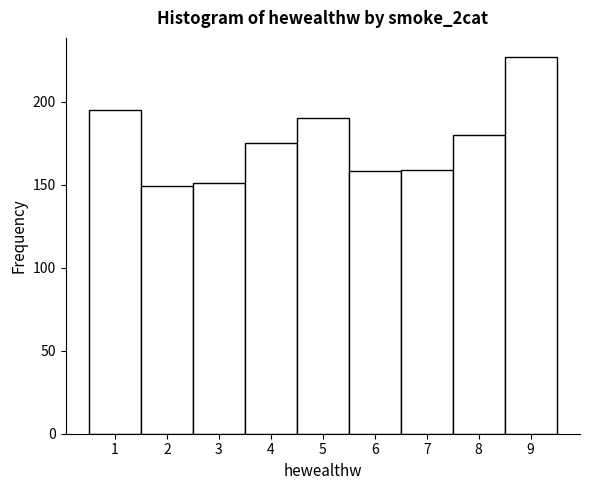

What is the height of the bar covering 8.5 to 9.5 on the x-axis? The values are not printed on the chart, so give them approximately, as read against the axis.

225